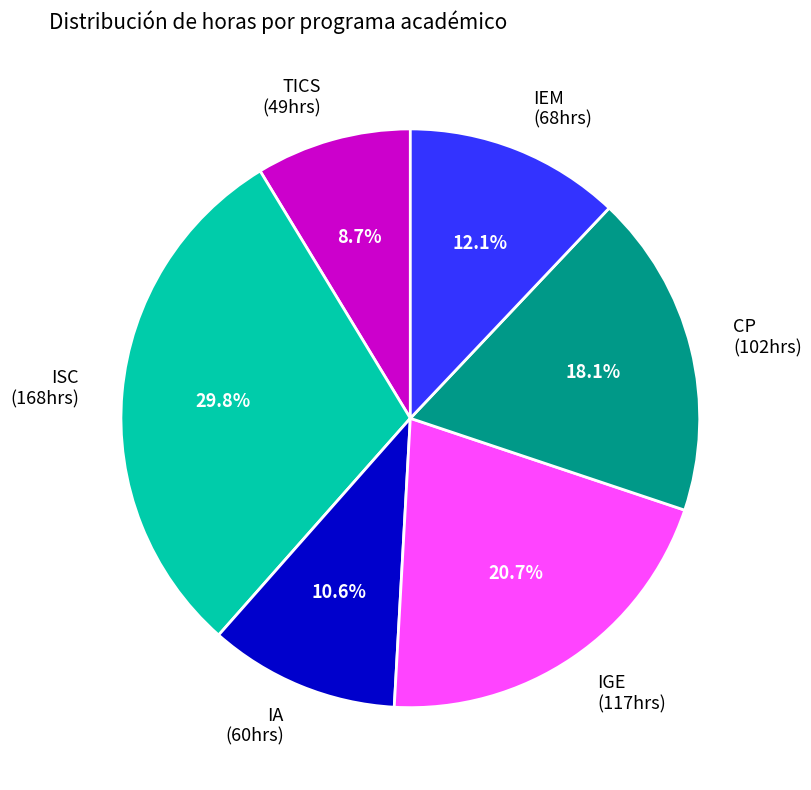

Is there any slice that represents more than half of the pie?

No